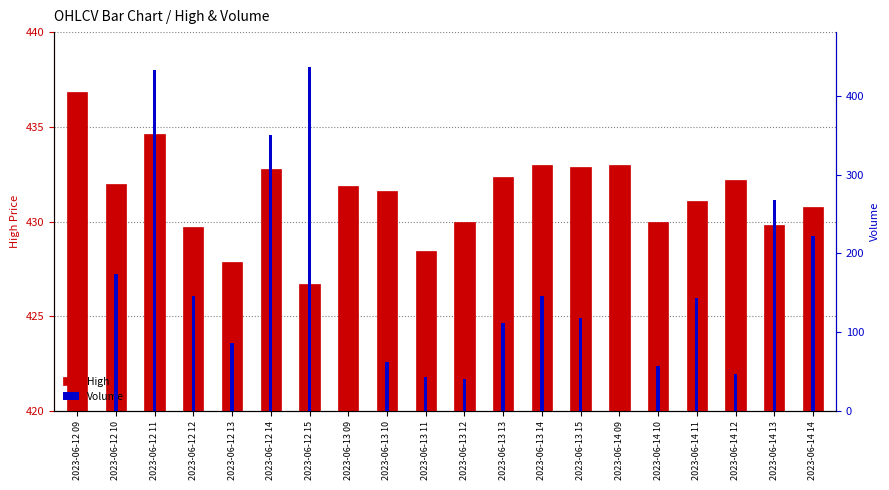

Reading left to right, list all the values displayed in this chart.

High: 2023-06-12 09=436.9	2023-06-12 10=432.0	2023-06-12 11=434.6	2023-06-12 12=429.7	2023-06-12 13=427.9	2023-06-12 14=432.8	2023-06-12 15=426.7	2023-06-13 09=431.9	2023-06-13 10=431.6	2023-06-13 11=428.4	2023-06-13 12=430.0	2023-06-13 13=432.4	2023-06-13 14=433.0	2023-06-13 15=432.9	2023-06-14 09=433.0	2023-06-14 10=430.0	2023-06-14 11=431.1	2023-06-14 12=432.2	2023-06-14 13=429.8	2023-06-14 14=430.8
Volume: 2023-06-12 09=0.0	2023-06-12 10=173.4	2023-06-12 11=432.5	2023-06-12 12=145.4	2023-06-12 13=86.4	2023-06-12 14=350.2	2023-06-12 15=436.9	2023-06-13 09=0.0	2023-06-13 10=62.9	2023-06-13 11=43.2	2023-06-13 12=40.7	2023-06-13 13=112.2	2023-06-13 14=145.8	2023-06-13 15=118.3	2023-06-14 09=0.0	2023-06-14 10=57.0	2023-06-14 11=143.6	2023-06-14 12=46.7	2023-06-14 13=267.8	2023-06-14 14=222.4